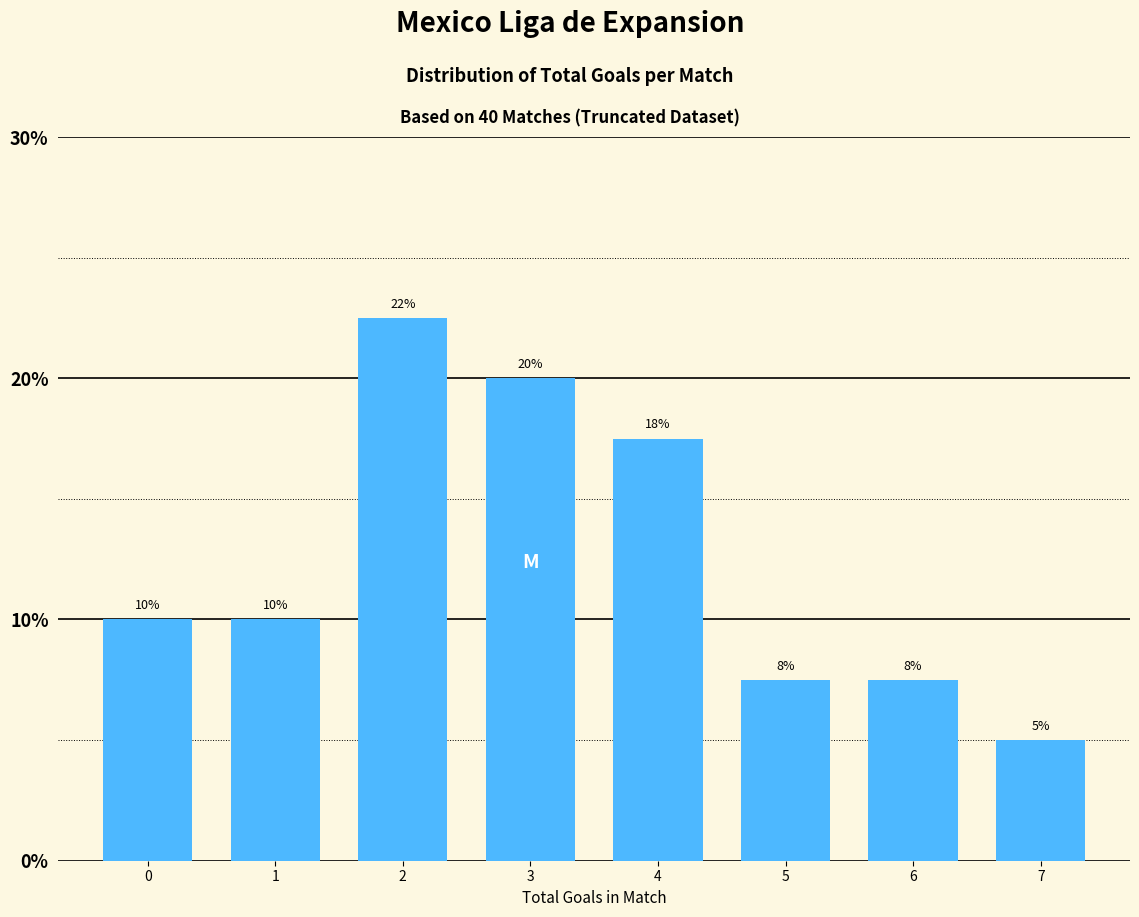

Approximately how many times larger is the value at 2 compared to 1?

2.2